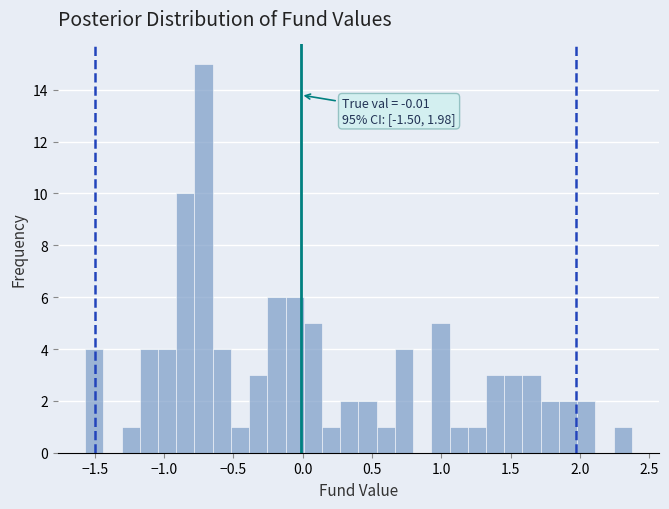

Read against the x-axis, roughly where is the centre of the tallest bar?

-0.70